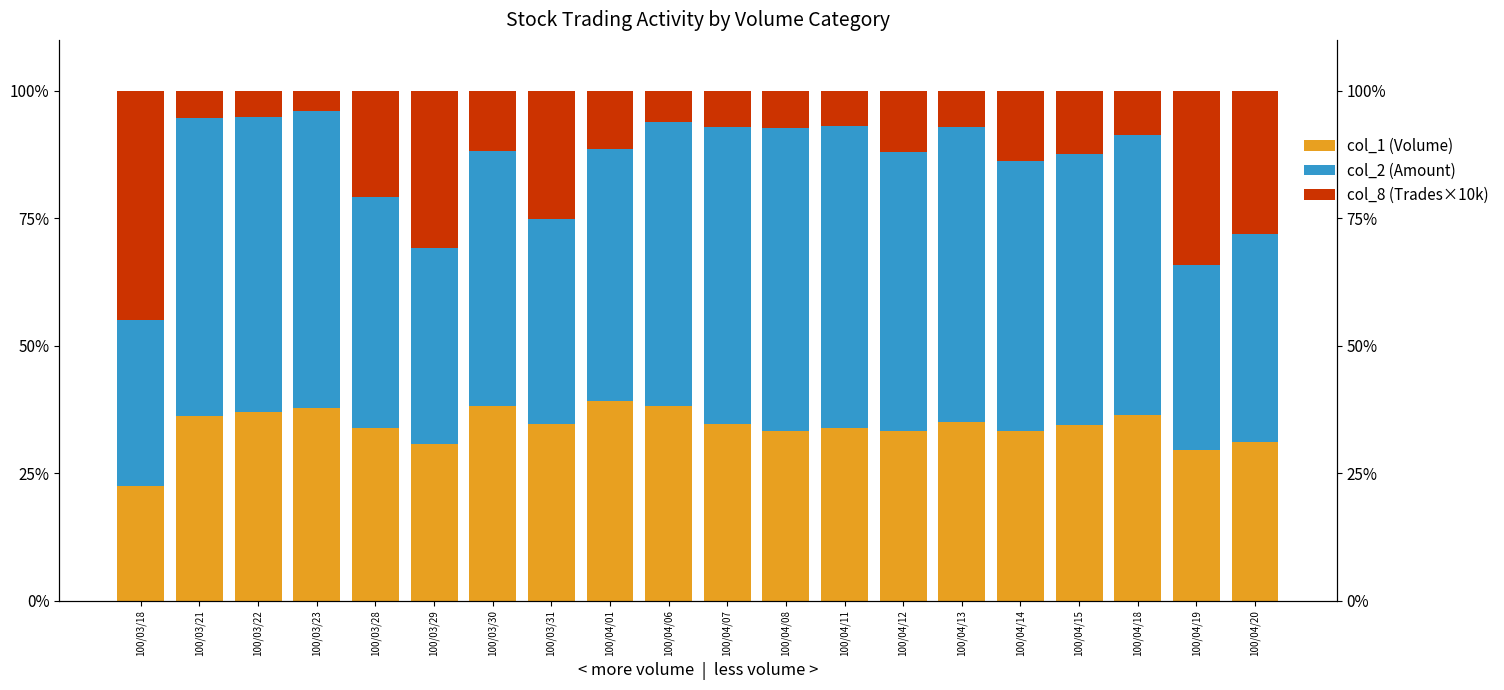

List the labels in order of col_1 (Volume) value, smallest first.

100/03/18, 100/04/19, 100/03/29, 100/04/20, 100/04/14, 100/04/12, 100/04/08, 100/03/28, 100/04/11, 100/04/15, 100/04/07, 100/03/31, 100/04/13, 100/03/21, 100/04/18, 100/03/22, 100/03/23, 100/03/30, 100/04/06, 100/04/01